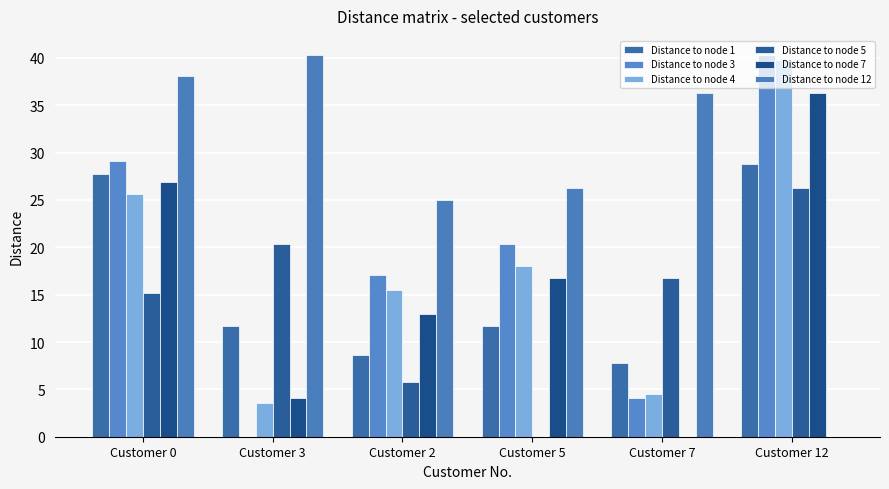

Where does the Distance to node 5 series first go above 16?

Customer 3